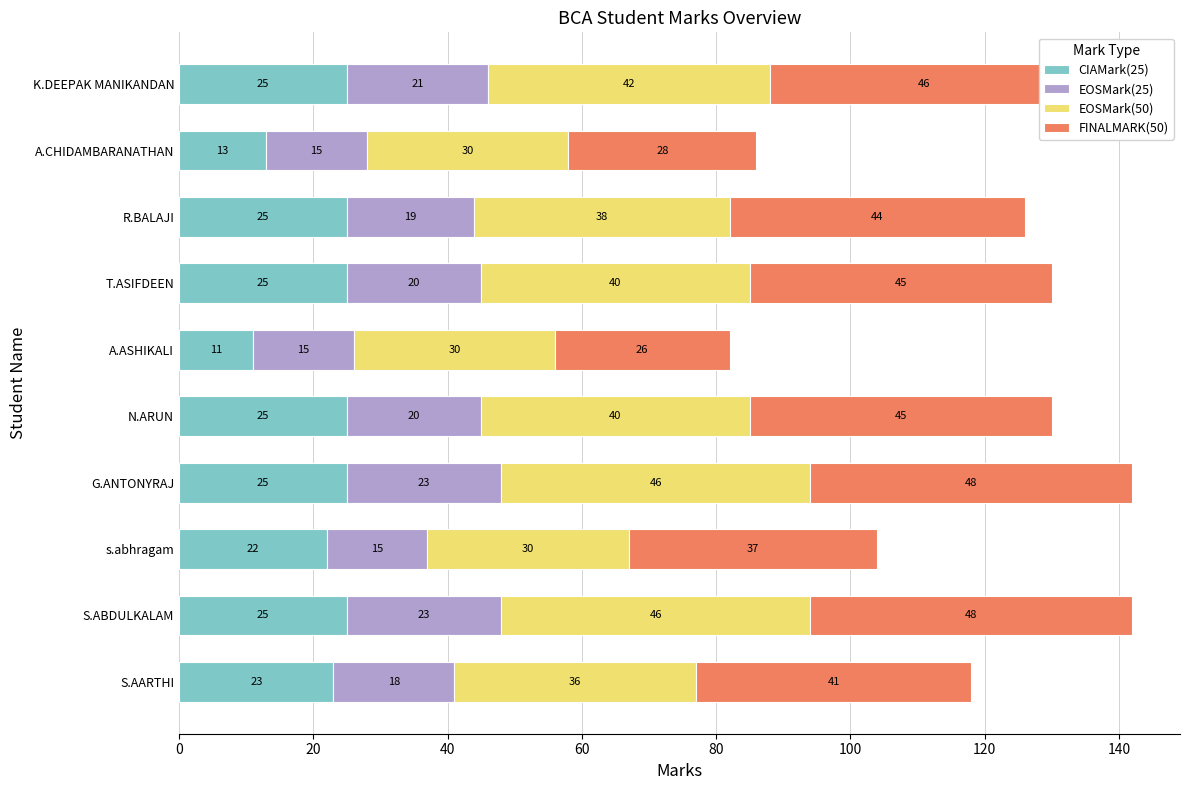

Count the number of data series in this chart.

4